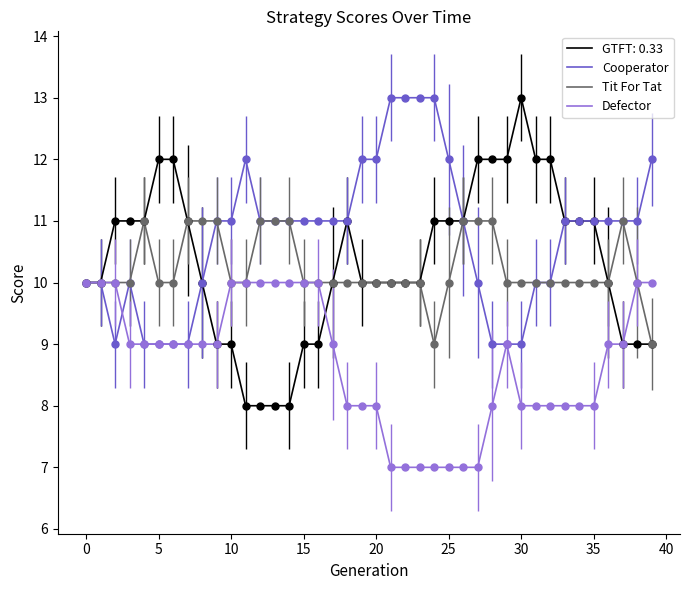

What is the minimum value for Tit For Tat?

9